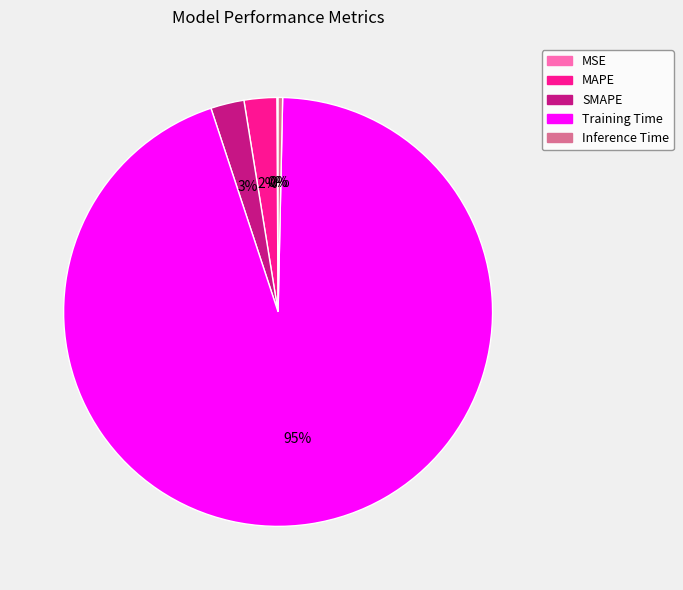

What percentage is the MAPE slice, to the nearest percent?

2%